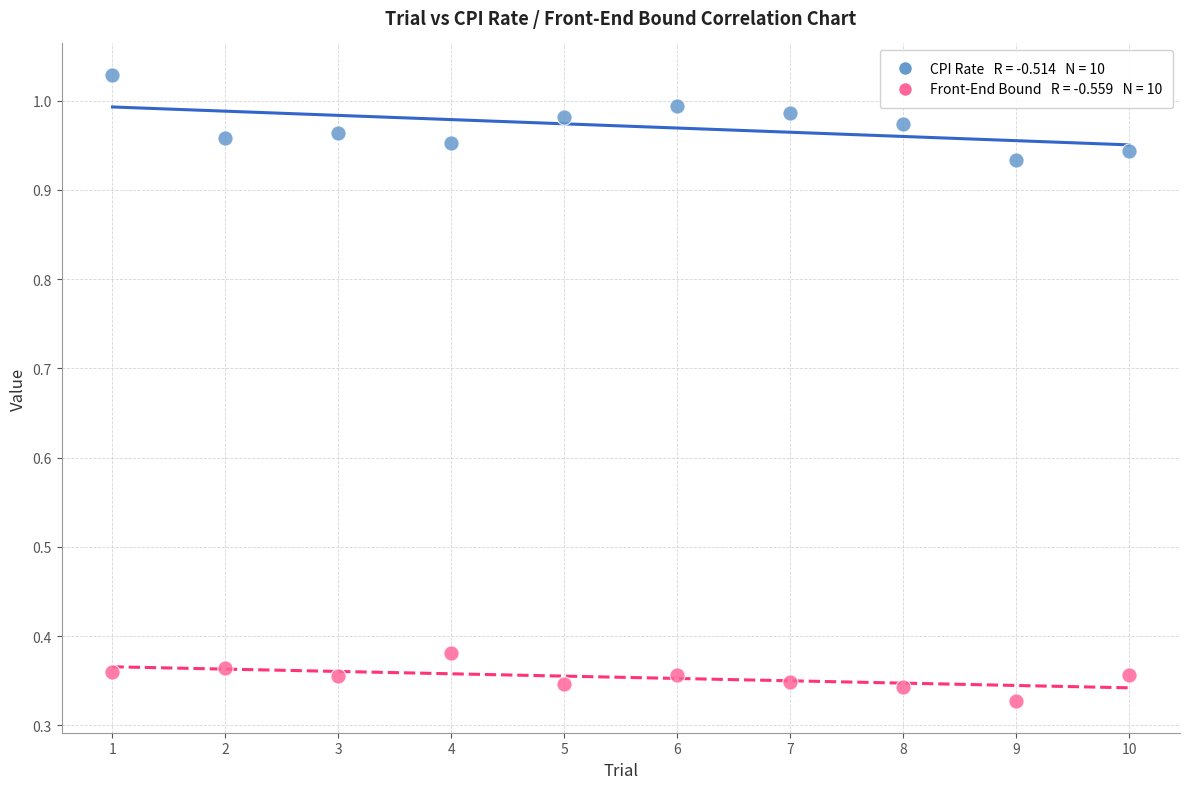

Across all data points, what is the range of Y values (max minus min)?

0.7